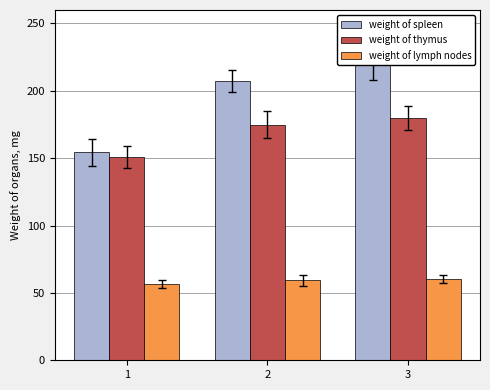

List the series in order of their overall mean, highest first.

weight of spleen, weight of thymus, weight of lymph nodes